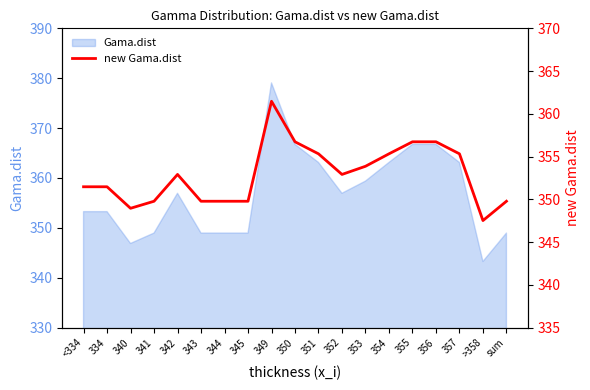

The chart shows a value of 586.9 at >358. True or false?

False